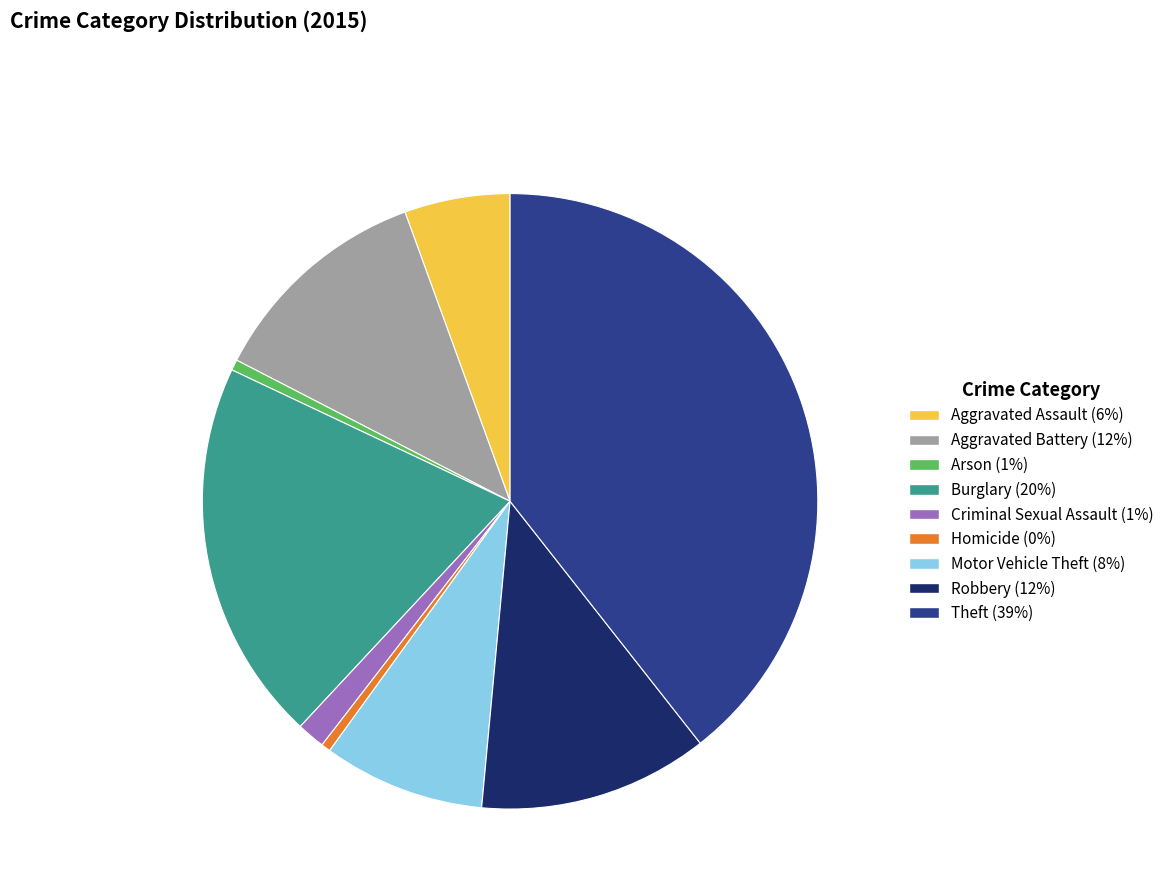

What is the largest slice in the pie chart?

Theft